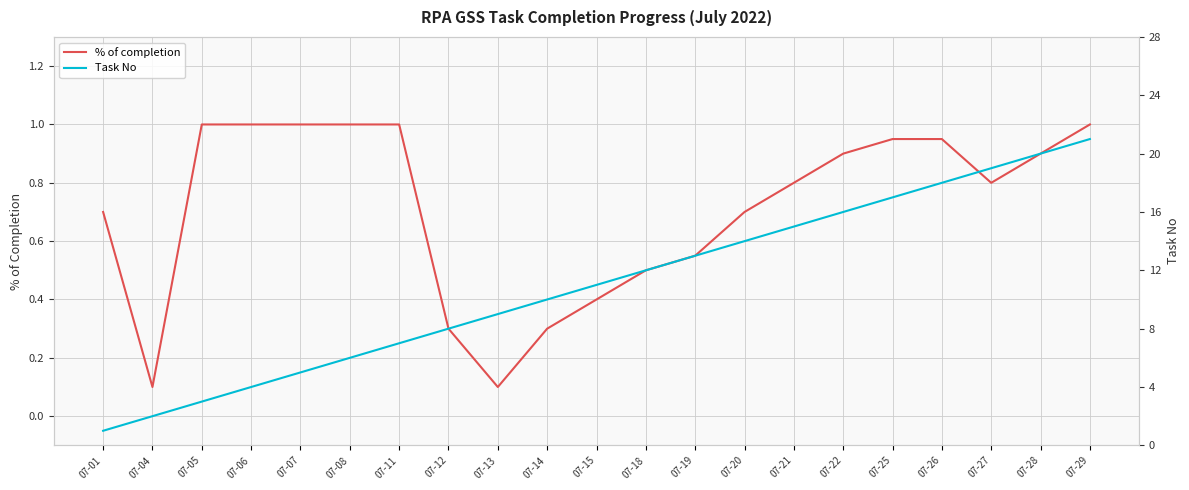

Reading left to right, transcribe all the data shown in this chart.

% of completion: 0.7	0.1	1.0	1.0	1.0	1.0	1.0	0.3	0.1	0.3	0.4	0.5	0.6	0.7	0.8	0.9	0.9	0.9	0.8	0.9	1.0
Task No: 1.0	2.0	3.0	4.0	5.0	6.0	7.0	8.0	9.0	10.0	11.0	12.0	13.0	14.0	15.0	16.0	17.0	18.0	19.0	20.0	21.0